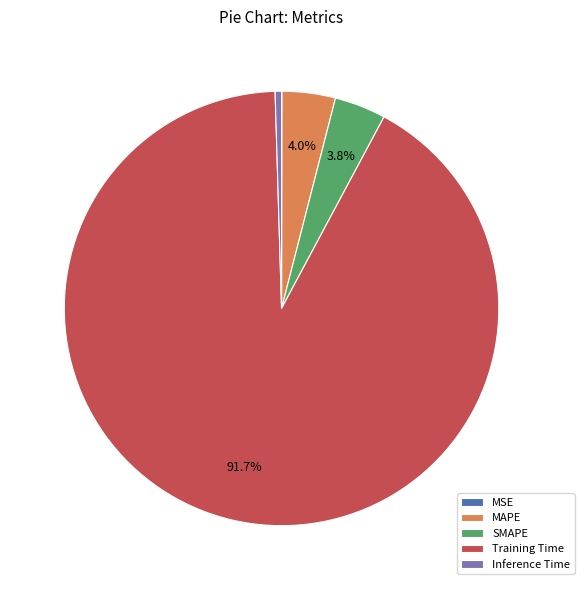

Combined, what portion of the pie is SMAPE and Training Time?

95.5%